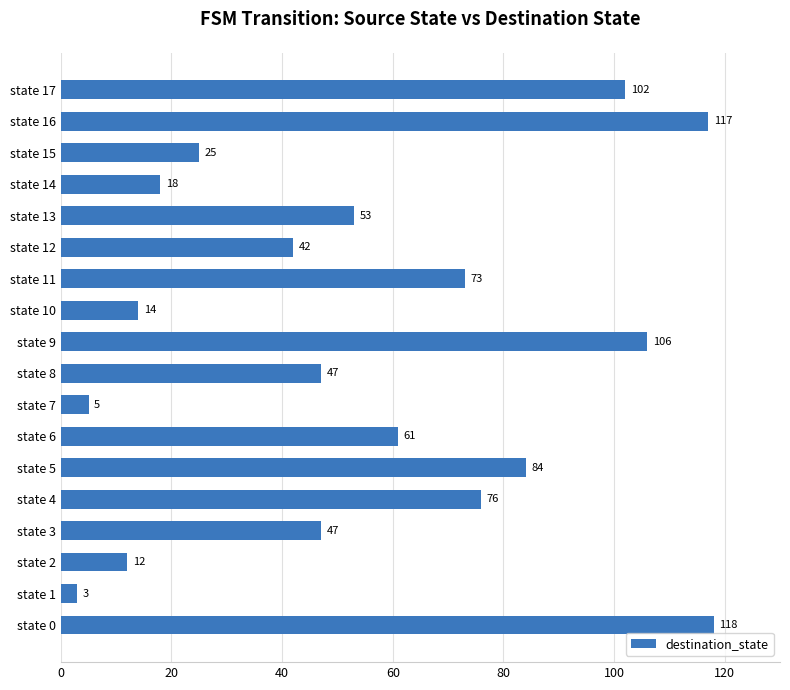

Does the chart contain any negative values?

No